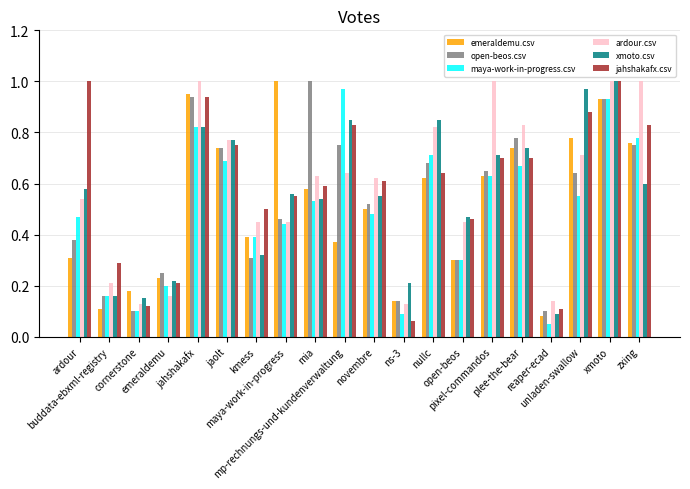

Are the bars horizontal?

No